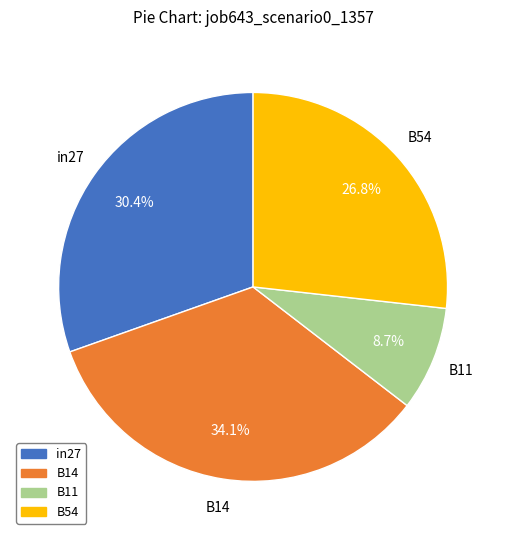

Which has a higher value, B11 or B54?

B54